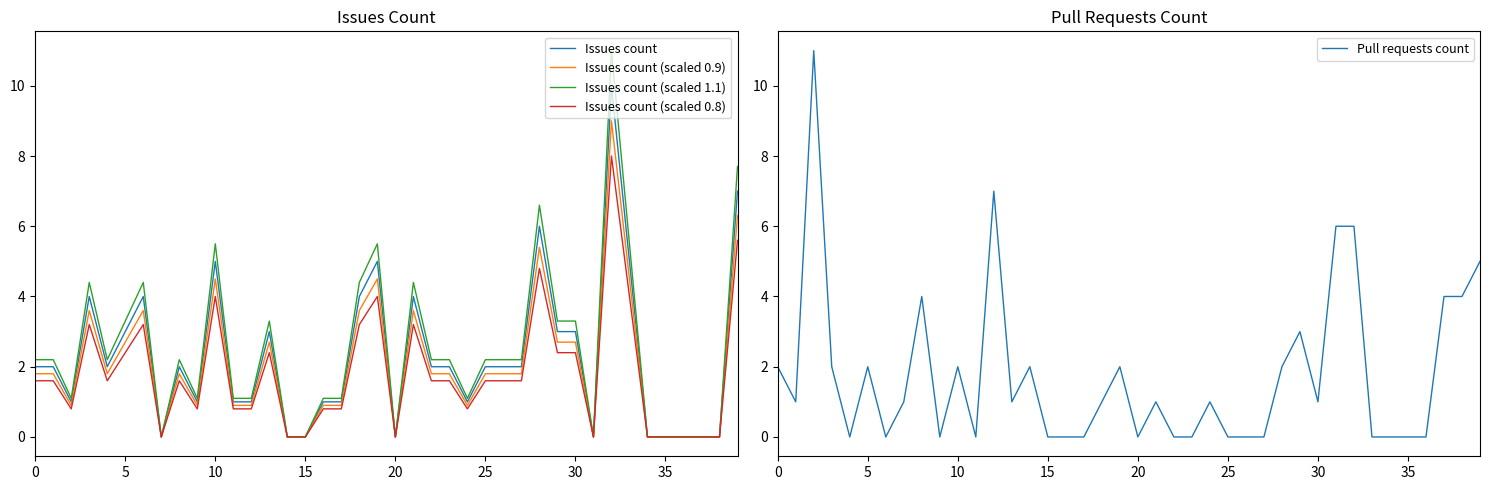

Is the value of Issues count (scaled 0.8) at 31 greater than the value of Issues count (scaled 1.1) at 15?

No